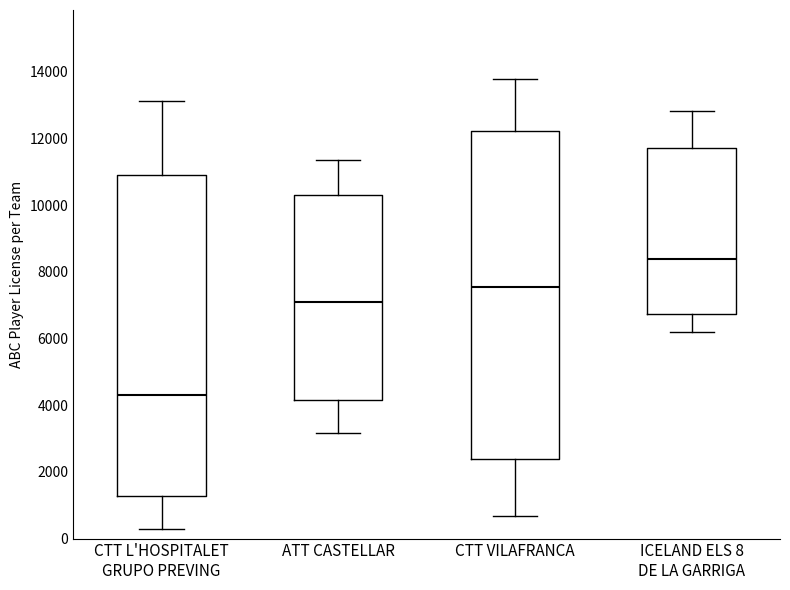

Reading left to right, transcribe this box plot: for each box, give where its median line is, the range the box spans, and where its two whiskers end, as read against the y-axis. The values are not printed on the chart, so give them approximately, as read against the axis.

CTT L'HOSPITALET GRUPO PREVING: median 4200, box 1200 to 11000, whiskers 200 to 13200
ATT CASTELLAR: median 7000, box 4200 to 10200, whiskers 3200 to 11400
CTT VILAFRANCA: median 7600, box 2400 to 12200, whiskers 600 to 13800
ICELAND ELS 8 DE LA GARRIGA: median 8400, box 6800 to 11800, whiskers 6200 to 12800